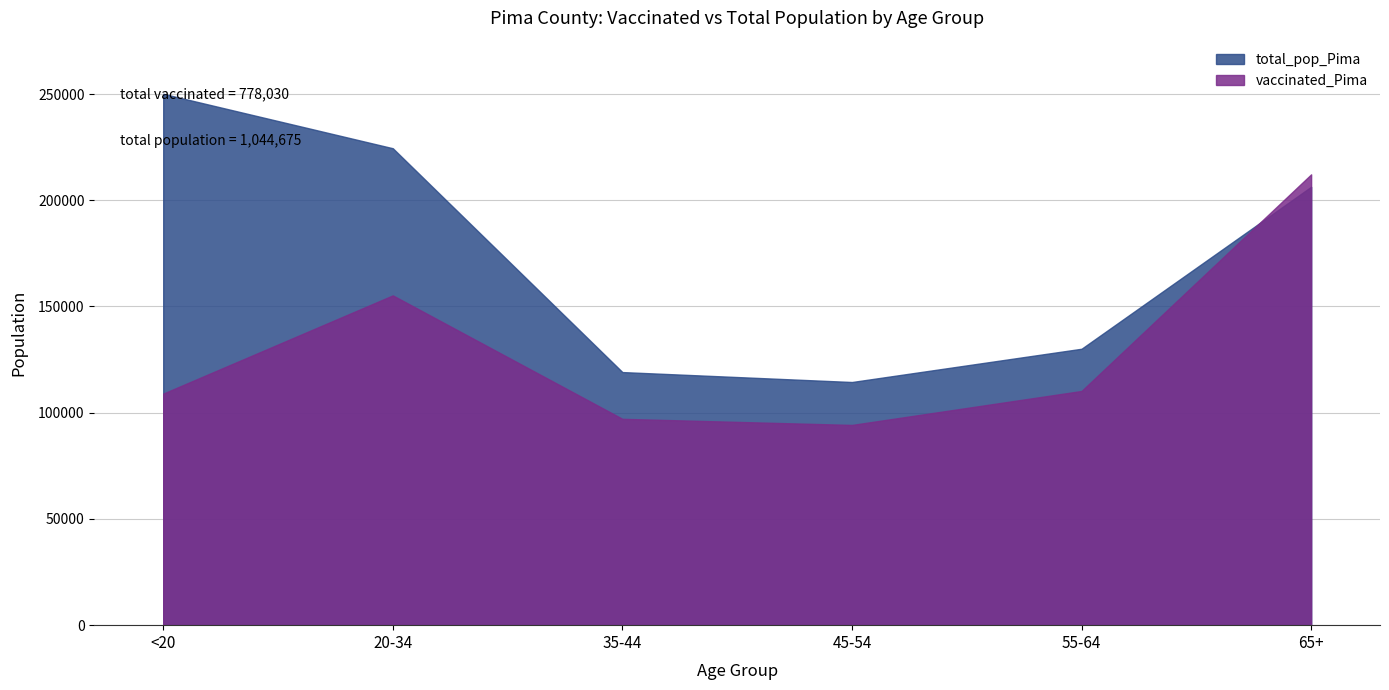

List the series in order of their overall mean, highest first.

total_pop_Pima, vaccinated_Pima